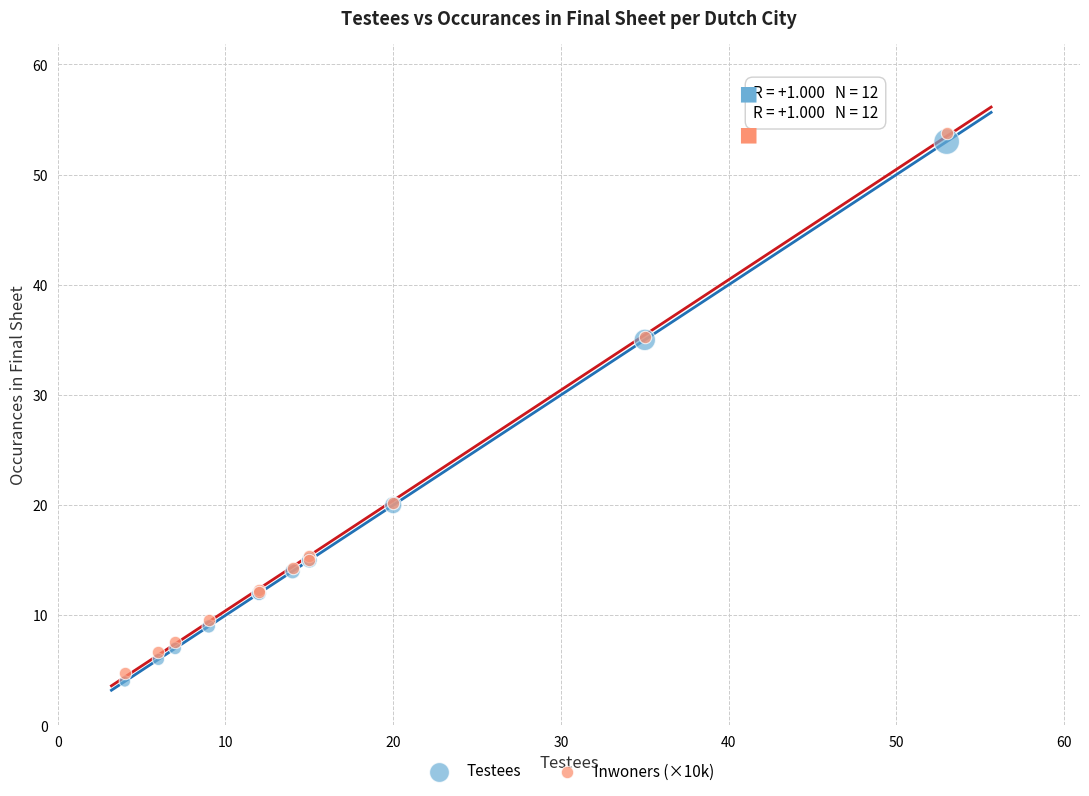

Which series contains the highest Y value?

Inwoners (×10k)